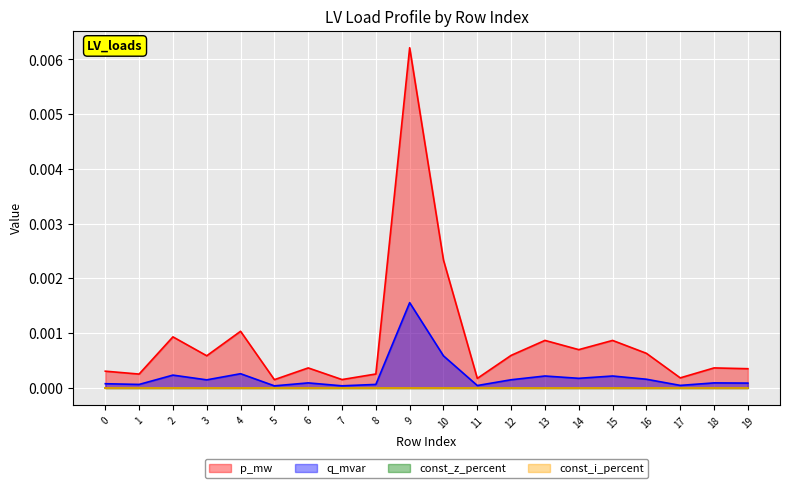

How many categories are shown in the chart?

20